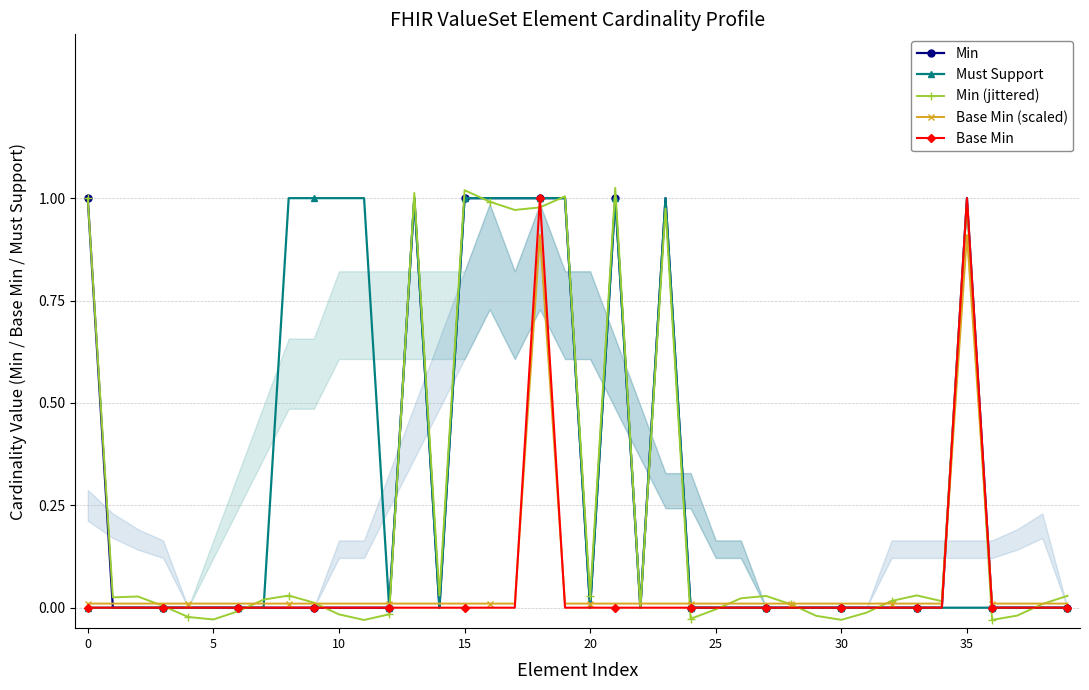

At which label is Min (jittered) closest to 0?

22